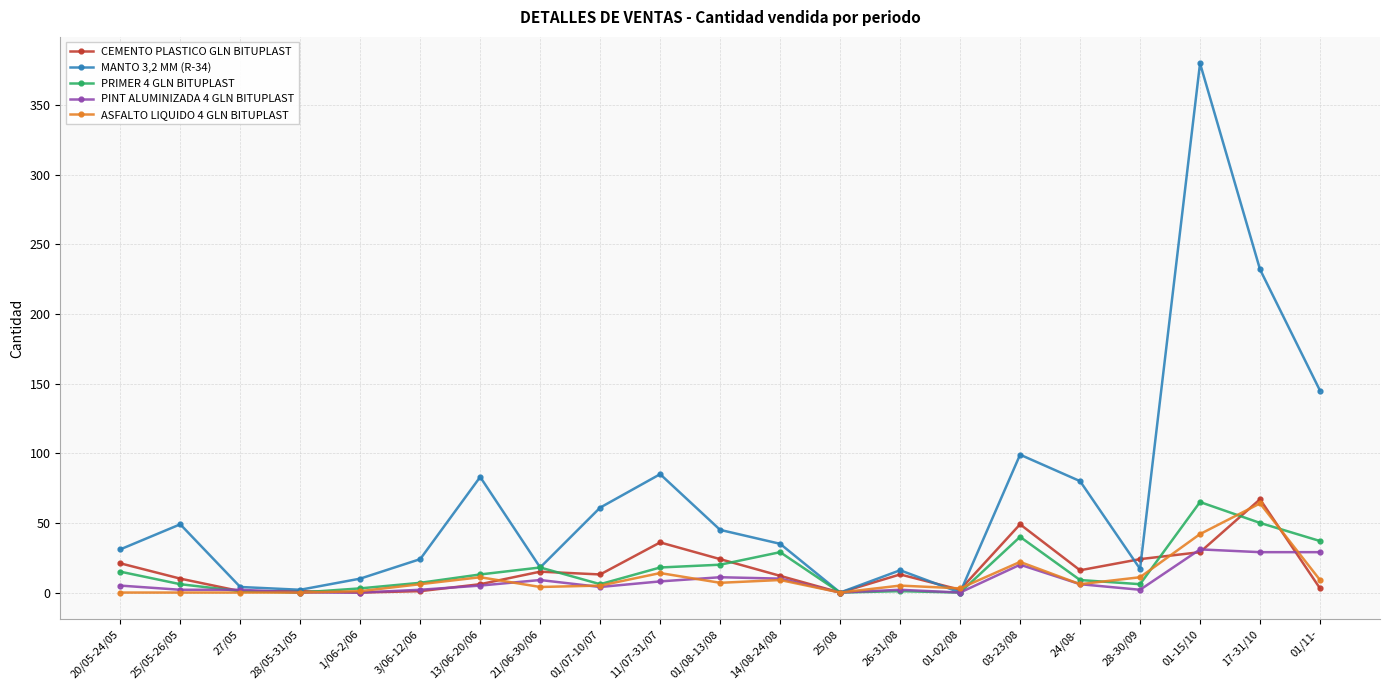

What position from the left is 17-31/10?

20